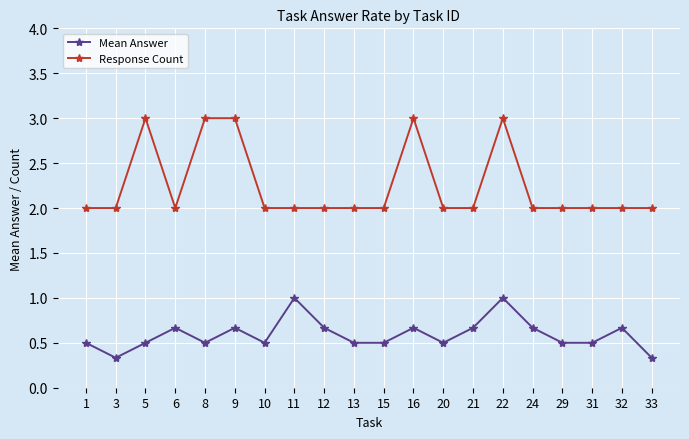

Rank the series at 20 from lowest to highest value.

Mean Answer, Response Count